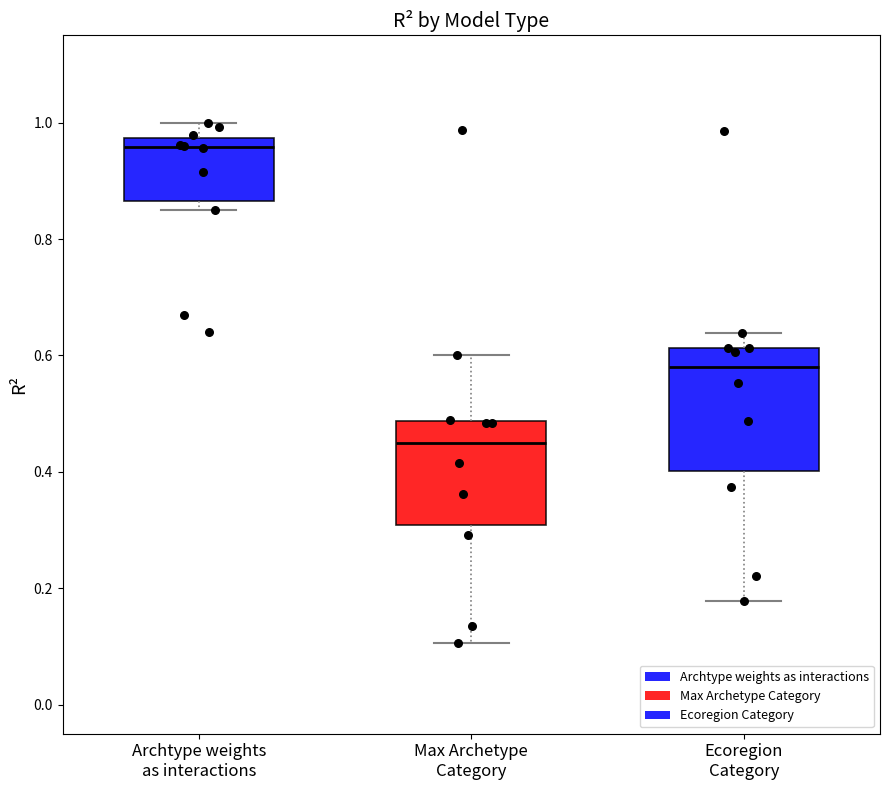

Where does the upper whisker of the box for Archtype weights as interactions end on the y-axis? The values are not printed on the chart, so give them approximately, as read against the axis.

1.00